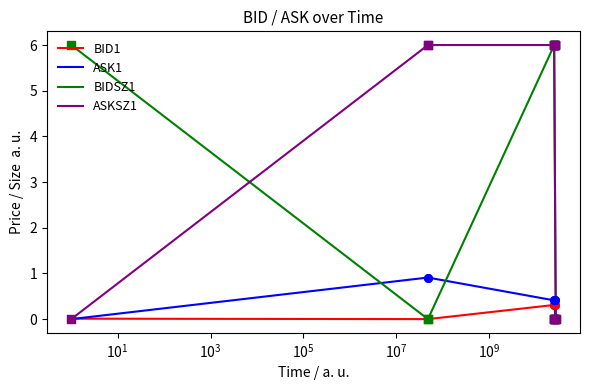

Is the value of ASKSZ1 at 130459473000 greater than the value of ASK1 at 131853870000?

Yes